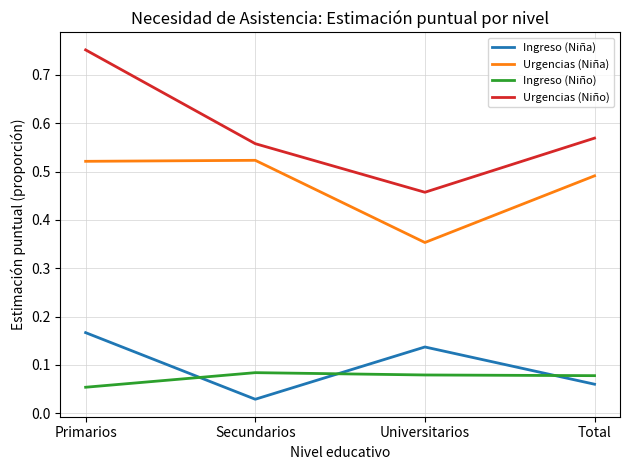

True or false: Urgencias (Niño) has more than 1 interior local peaks.

False